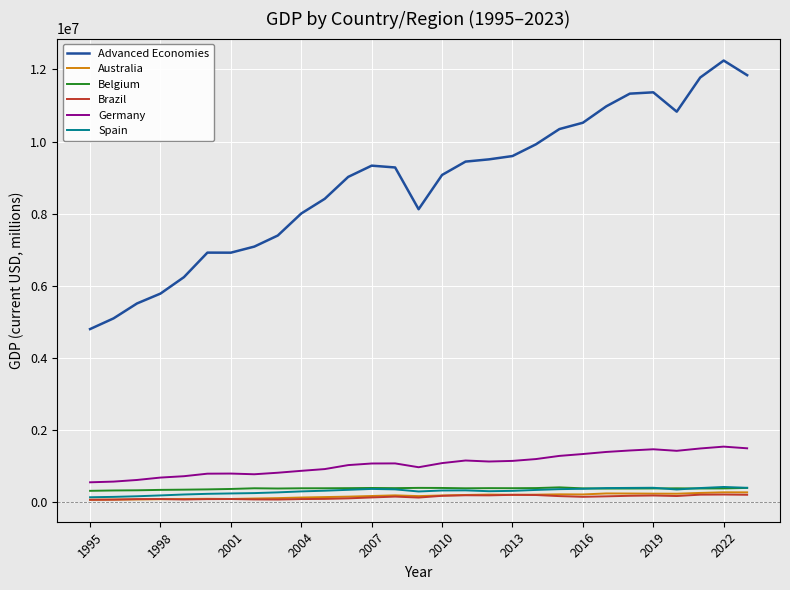

What is the maximum value for Belgium?

413636.8